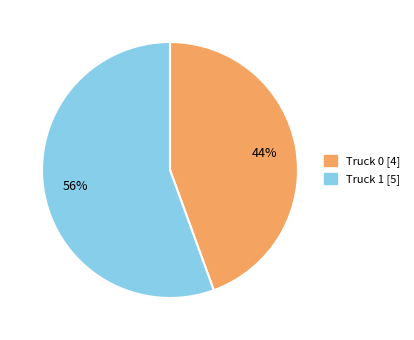

To the nearest percent, what is the average slice percentage?

50%